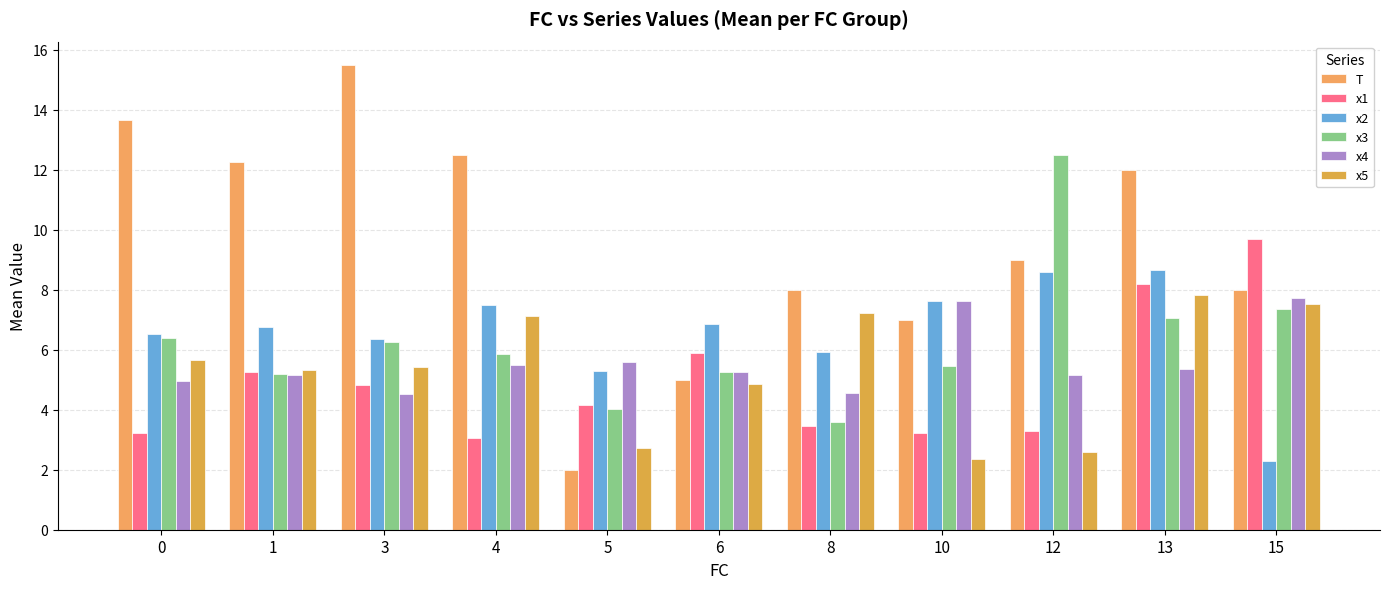

Does the chart contain any negative values?

No